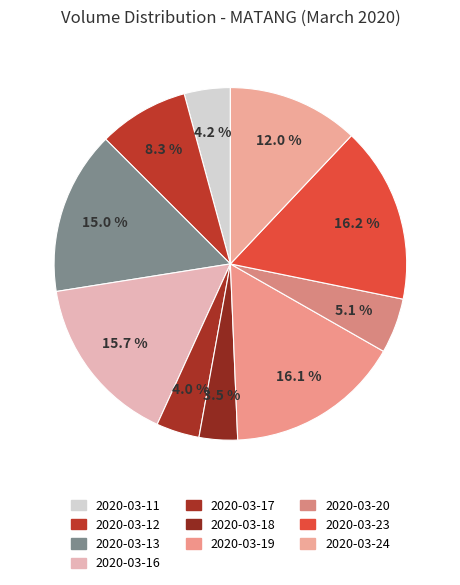

Is it true that 2020-03-11 is 4% of the pie?

True